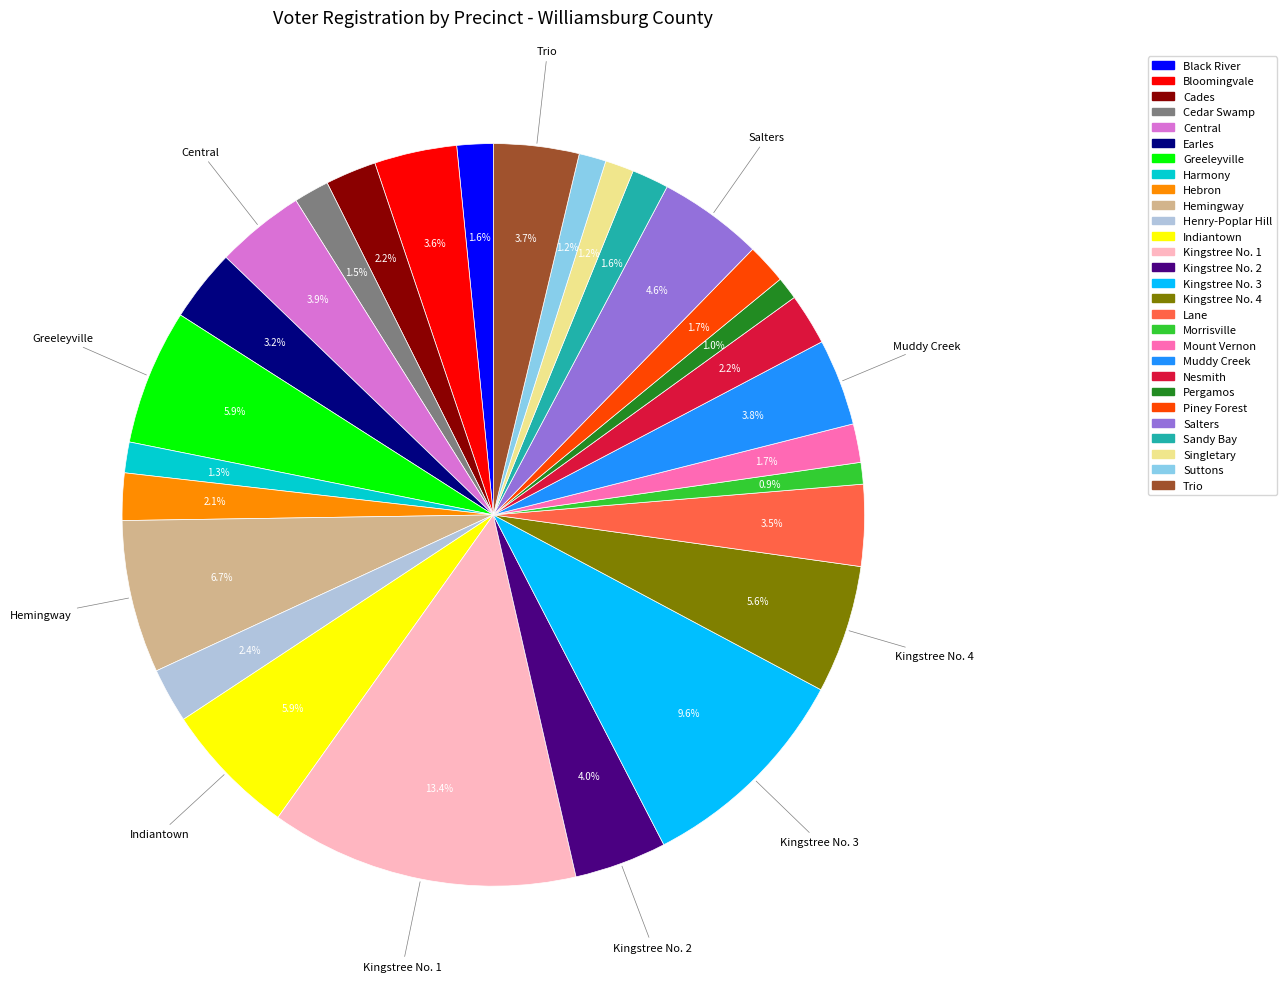

What percentage is the Harmony slice, to the nearest percent?

1%